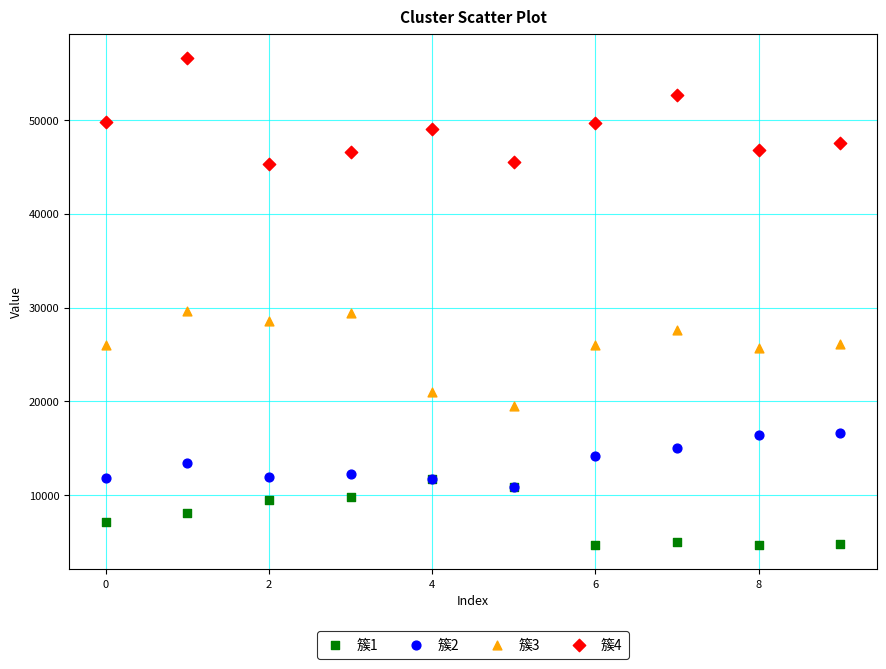

What are all the series names shown in the legend?

簇1, 簇2, 簇3, 簇4